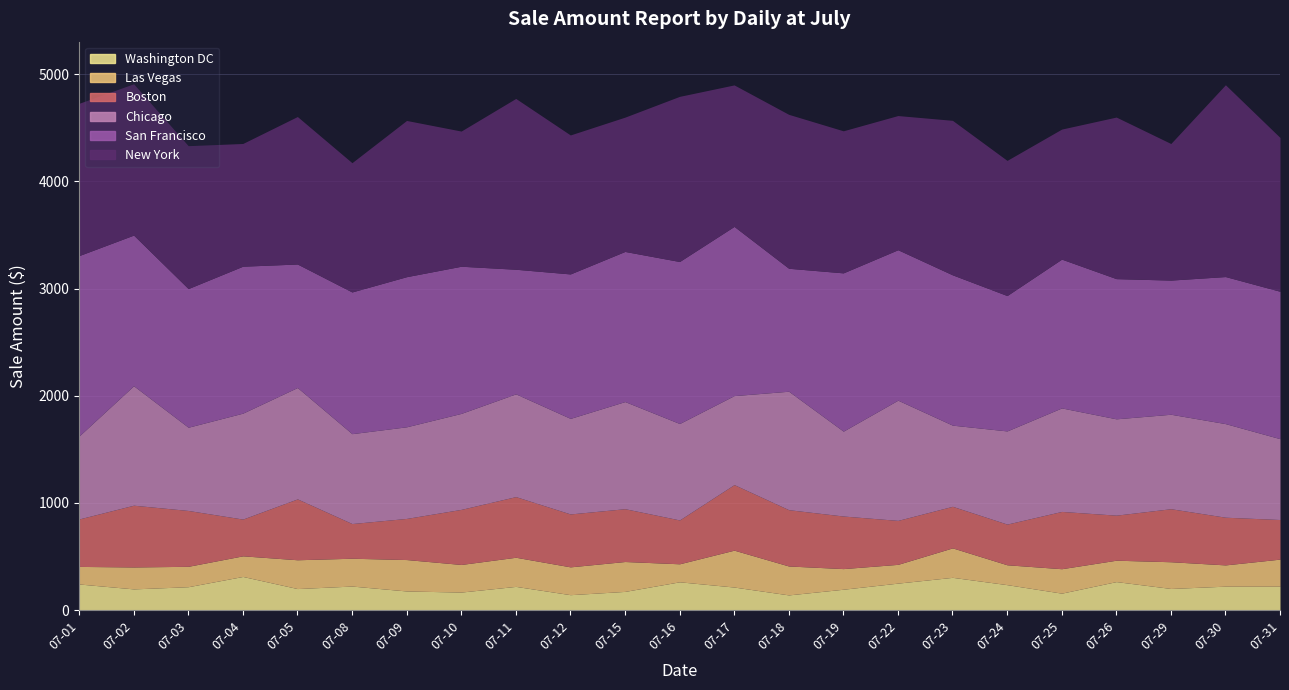

What are all the series names shown in the legend?

Boston, Chicago, Las Vegas, New York, San Francisco, Washington DC